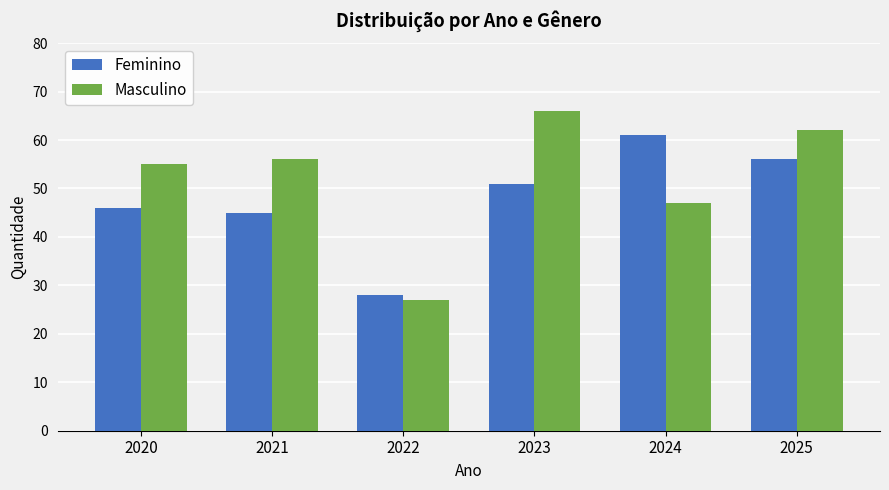

Reading left to right, extract all data points from this chart.

Feminino: 46	45	28	51	61	56
Masculino: 55	56	27	66	47	62